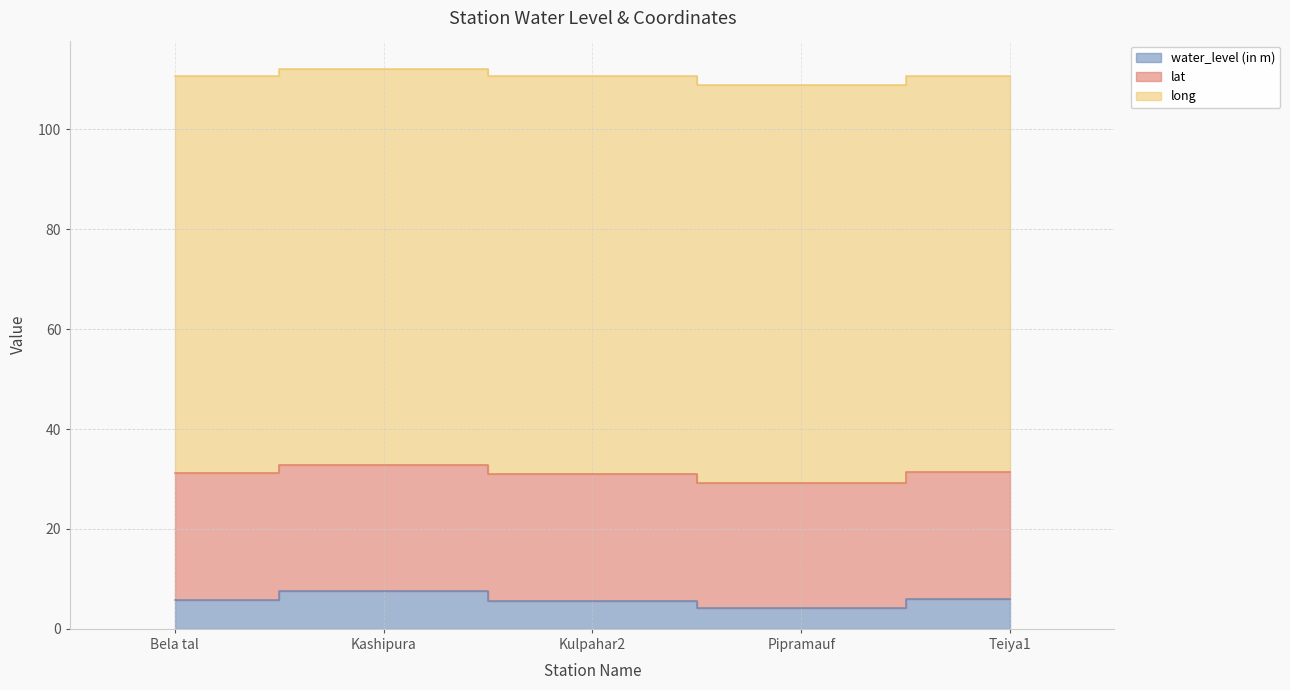

At which label does water_level (in m) reach its peak?

Kashipura